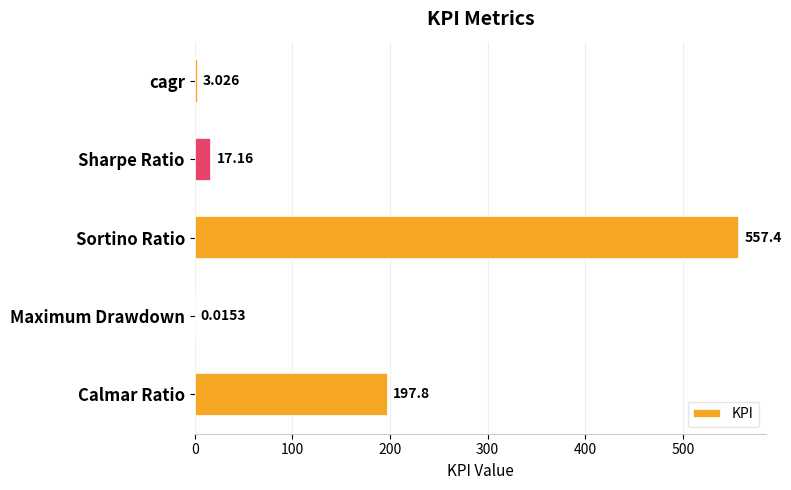

At which label is the value closest to 278?

Calmar Ratio